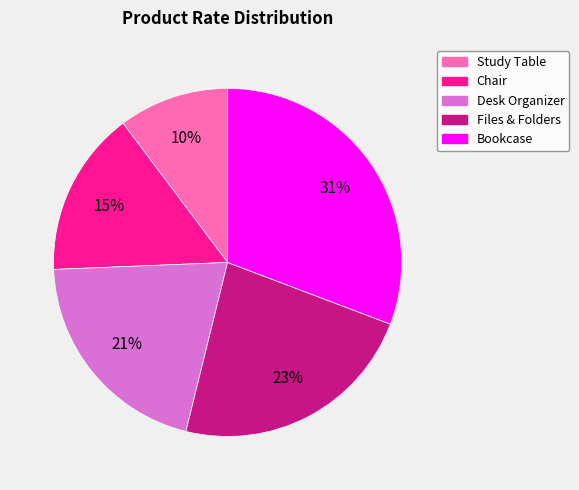

Does Files & Folders account for over 50% of the chart?

No